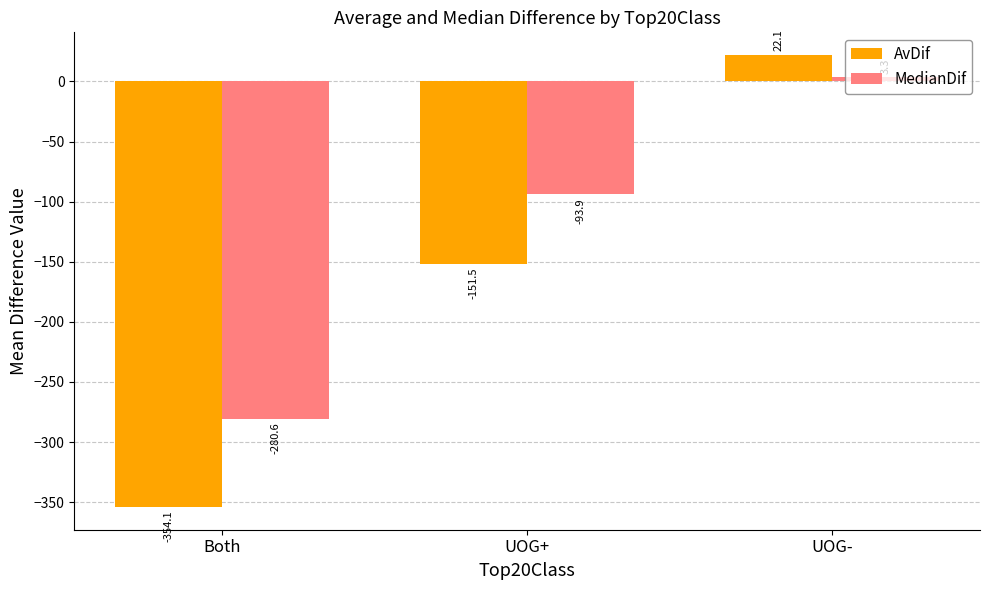

Which series changed the most between Both and UOG-?

AvDif